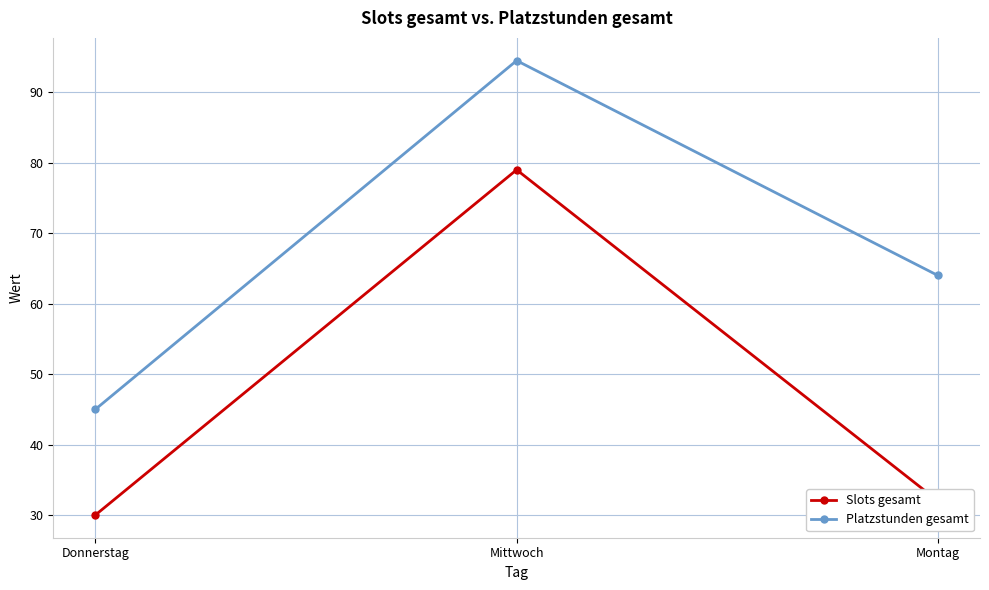

True or false: Platzstunden gesamt has a value of 11.6 at Donnerstag.

False